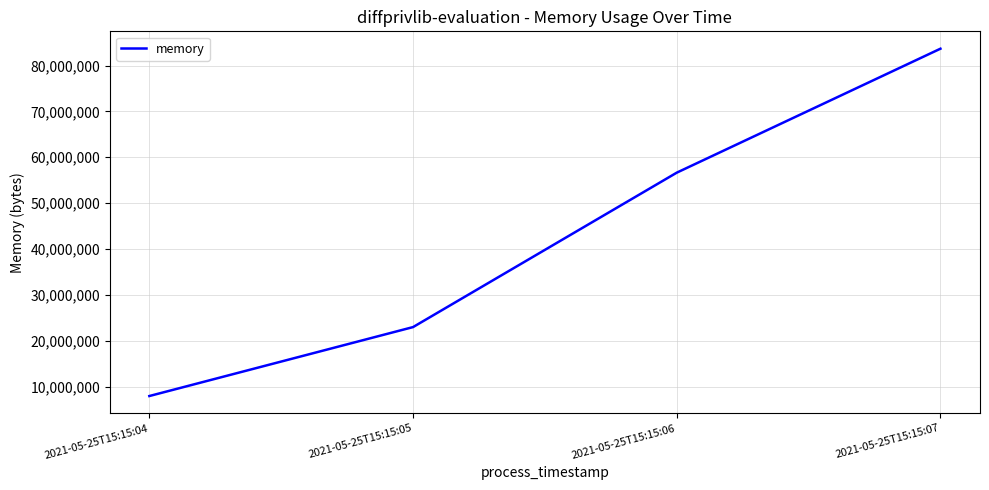

What is the sum of the values at 2021-05-25T15:15:04 and 2021-05-25T15:15:05?

30924800